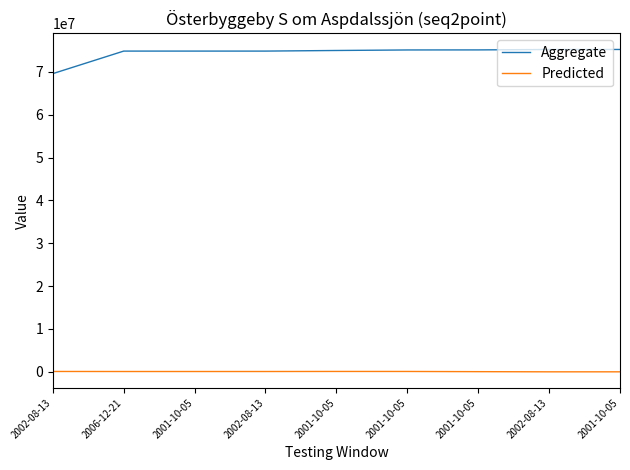

Rank the series by their average value, from lowest to highest.

Predicted, Aggregate